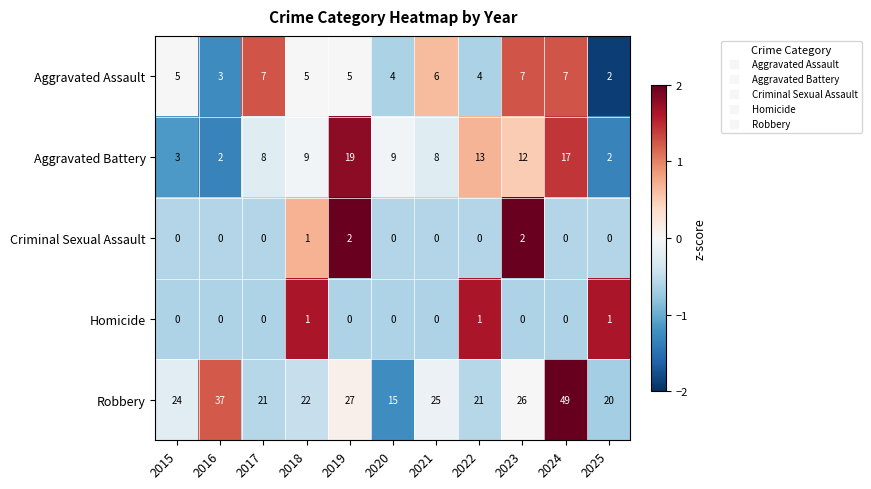

Is it true that Aggravated Assault equals 7 at 2023?

True